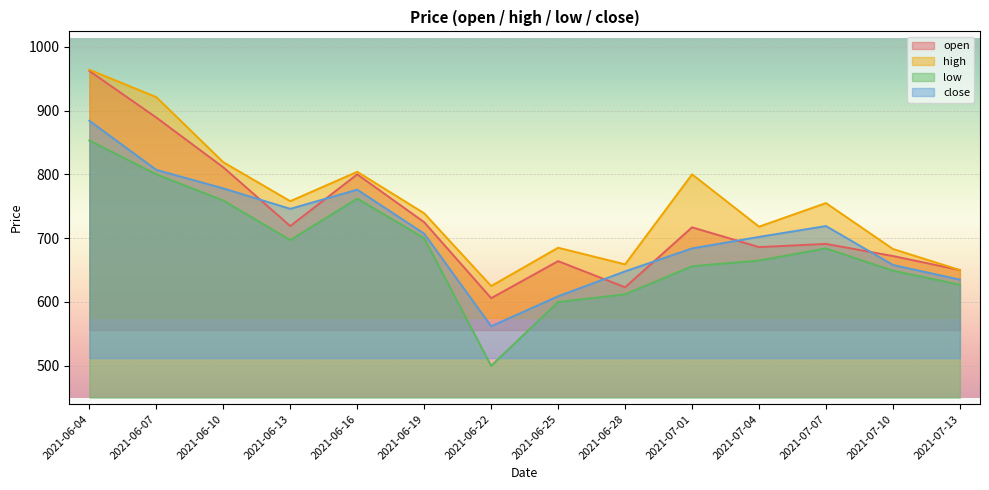

List the series in order of their overall mean, lowest first.

low, close, open, high